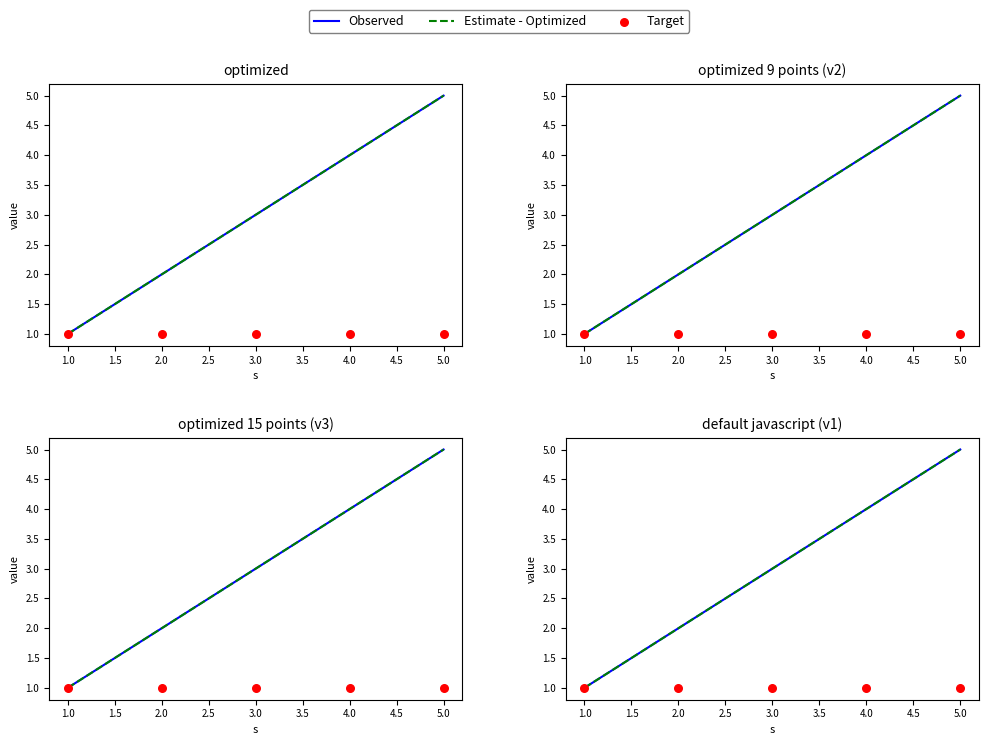

Which series has the largest total across all categories?

Observed